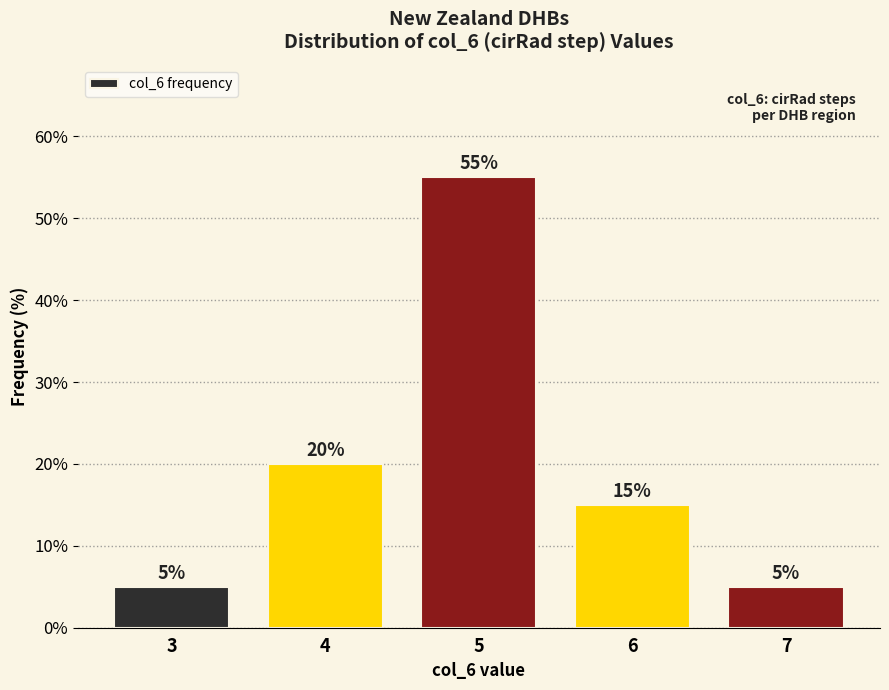

Reading left to right, extract all data points from this chart.

3=5.0	4=20.0	5=55.0	6=15.0	7=5.0